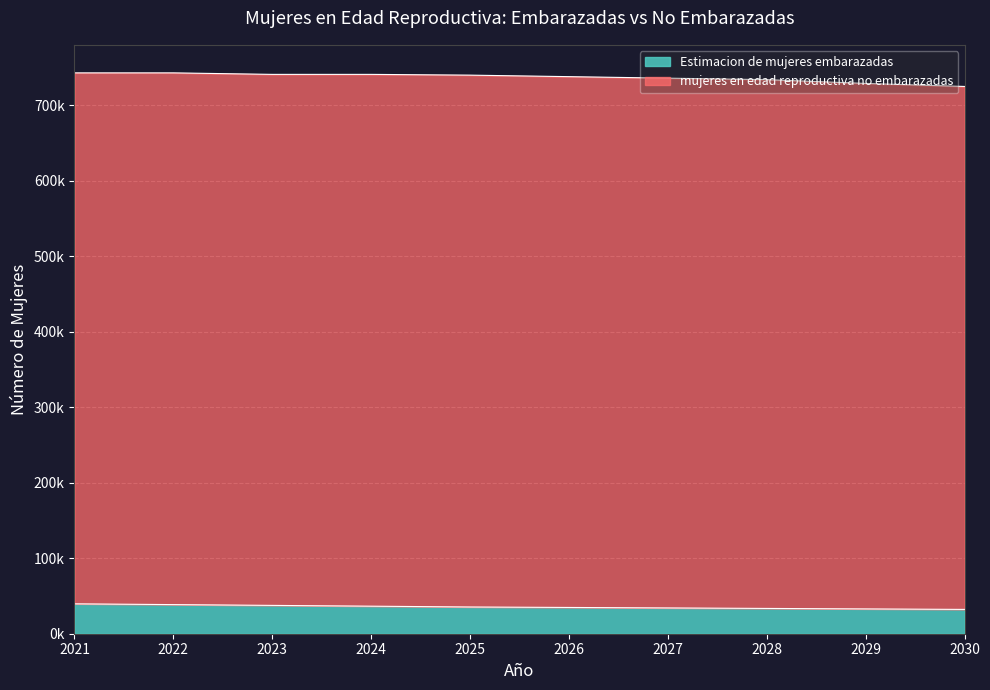

What is the maximum value shown in the chart?

39595.8